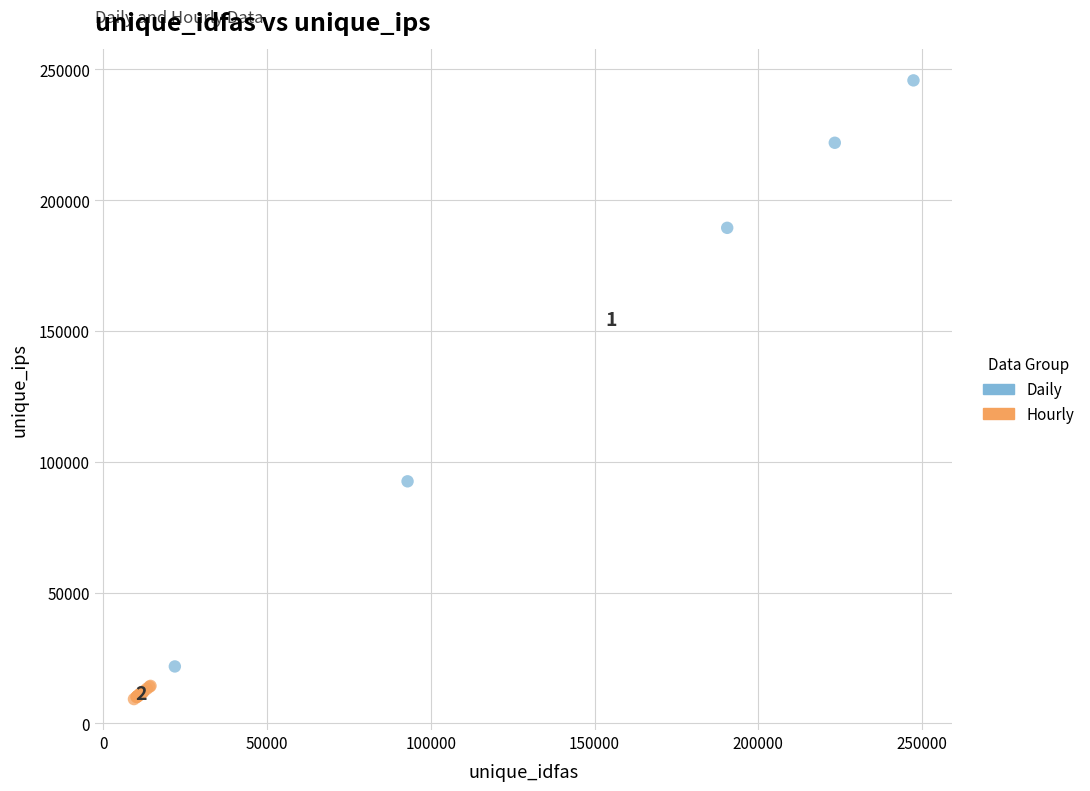

Which series has the widest spread of Y values?

Daily